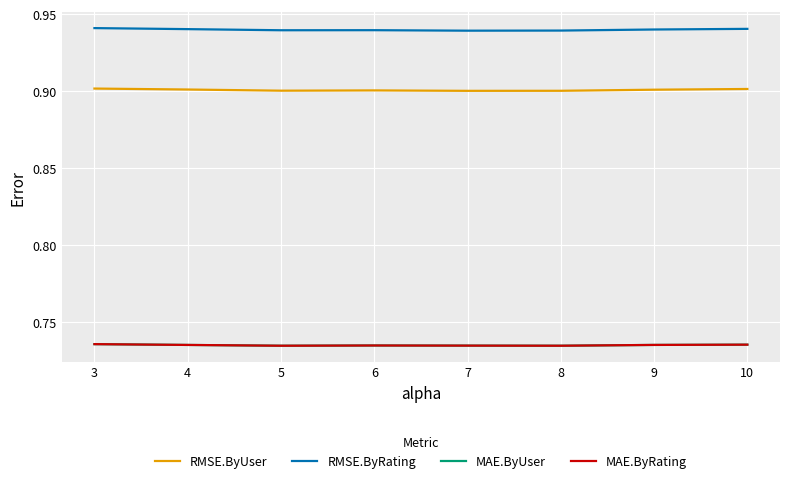

List the labels in order of MAE.ByUser value, largest first.

3, 10, 9, 4, 6, 7, 8, 5